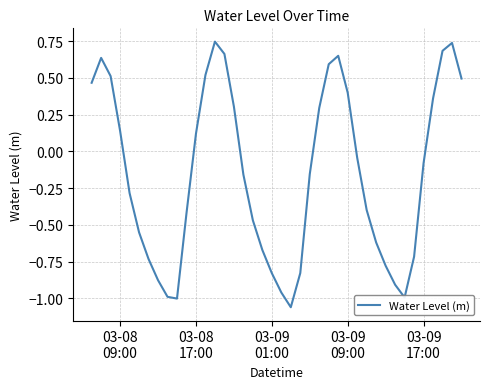

How many lines are shown in the chart?

1